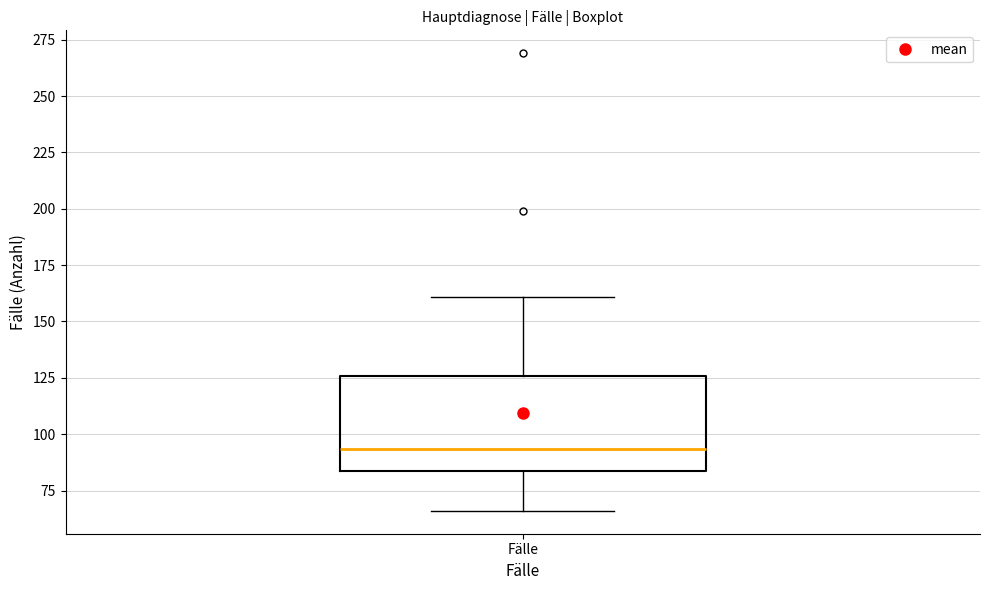

Transcribe this box plot: give where the median line is, the range the box spans, and where the two whiskers end, as read against the y-axis. The values are not printed on the chart, so give them approximately, as read against the axis.

median 95, box 85 to 125, whiskers 65 to 160